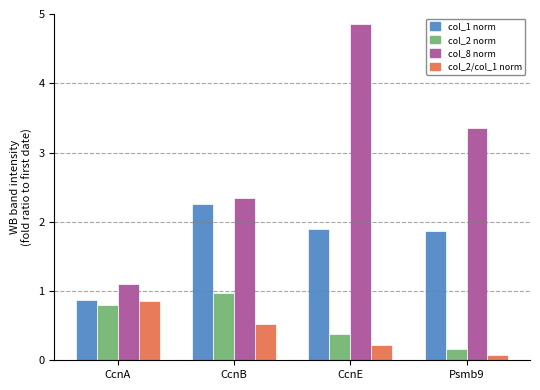

Is it true that col_1 norm equals 0.4 at CcnA?

False